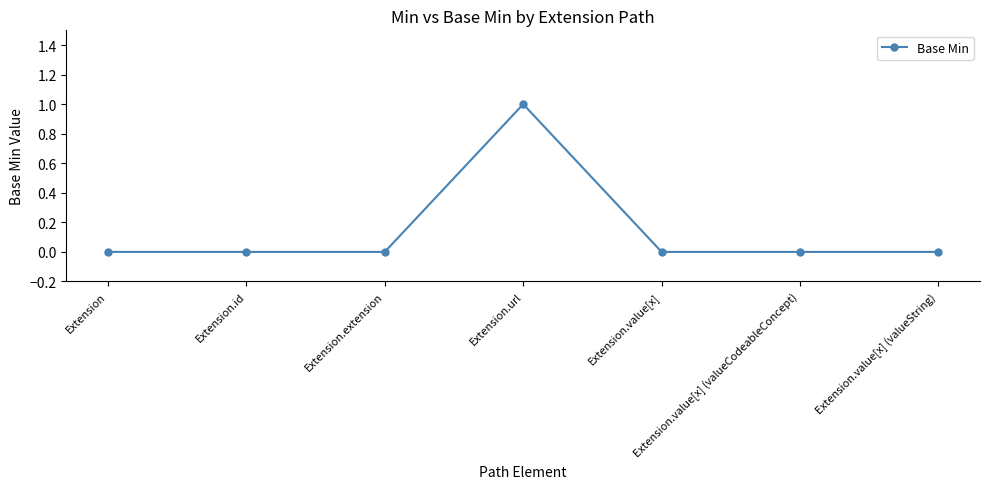

True or false: the data shows 0 at Extension.

True